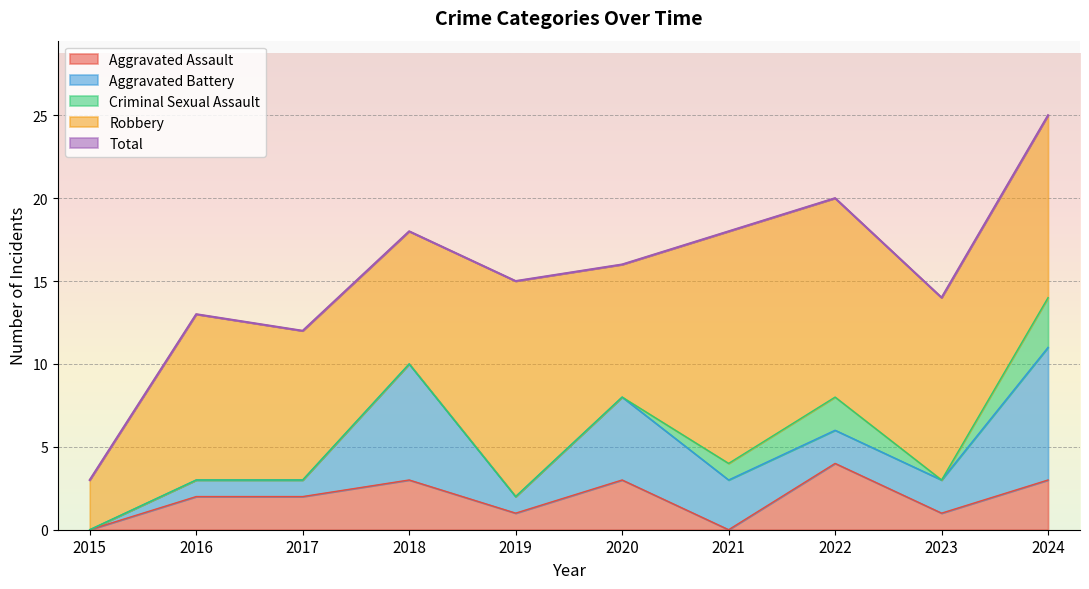

What is the approximate value of Aggravated Battery at 2024?

8